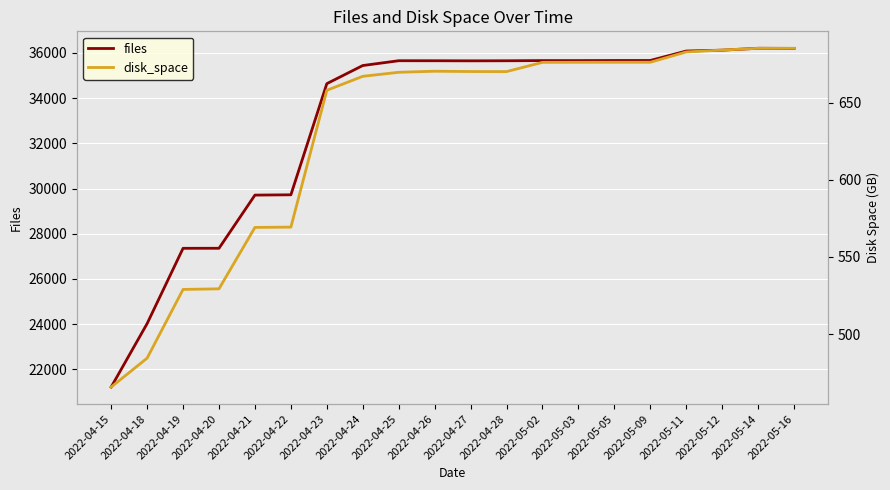

True or false: files and disk_space intersect in this chart.

False